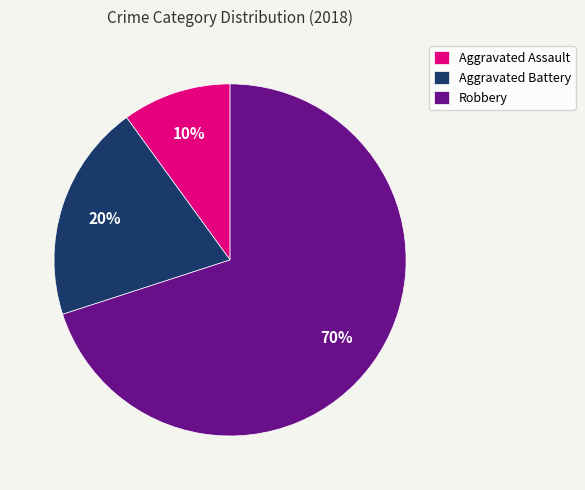

Approximately how many times larger is the value at Robbery compared to Aggravated Battery?

3.5